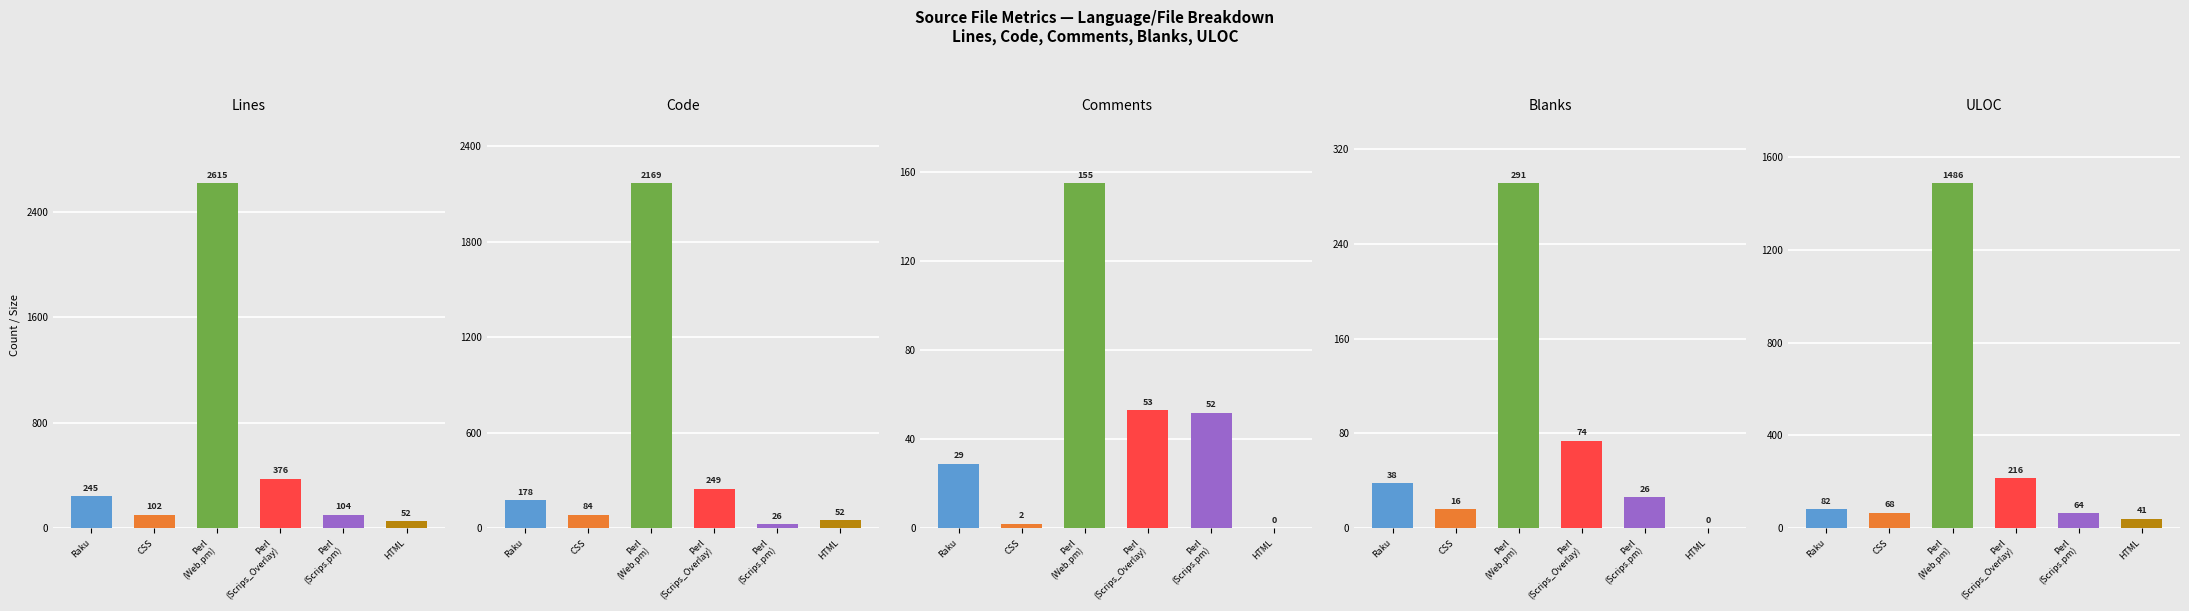

At which label does Lines first exceed 245?

Perl
(Web.pm)